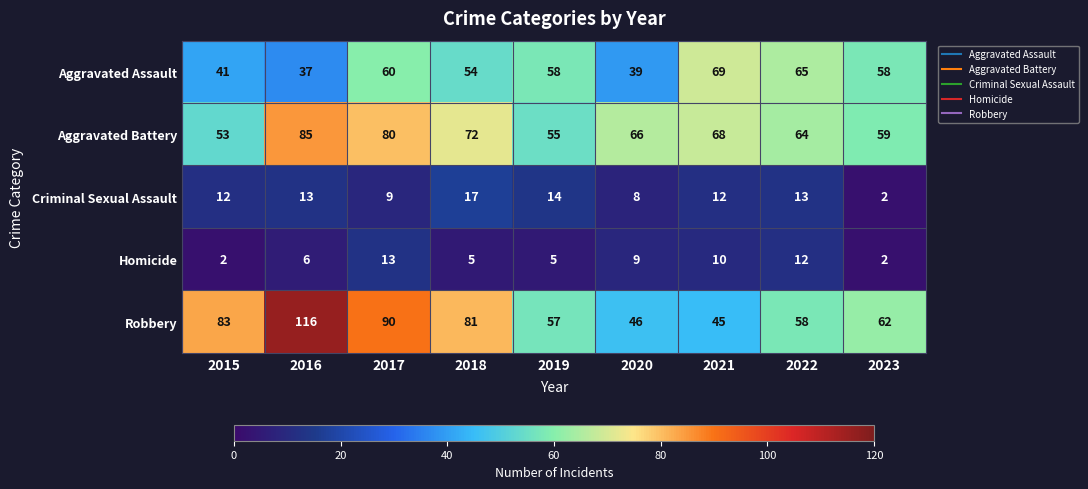

What is the approximate value of Aggravated Battery at 2021?

68